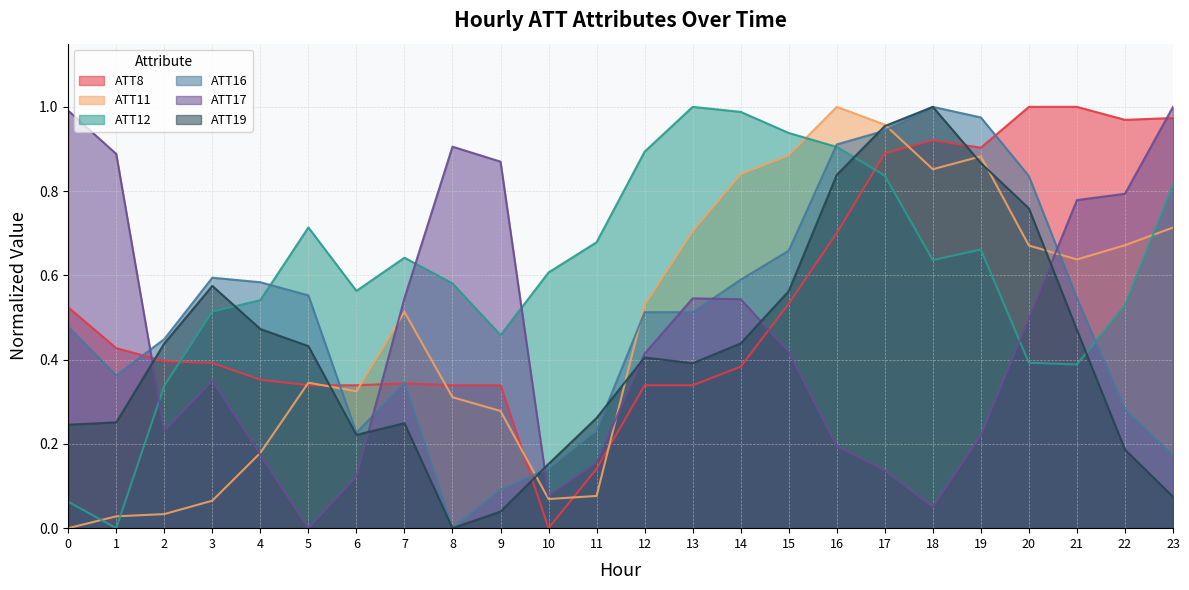

True or false: ATT16 and ATT8 intersect in this chart.

True